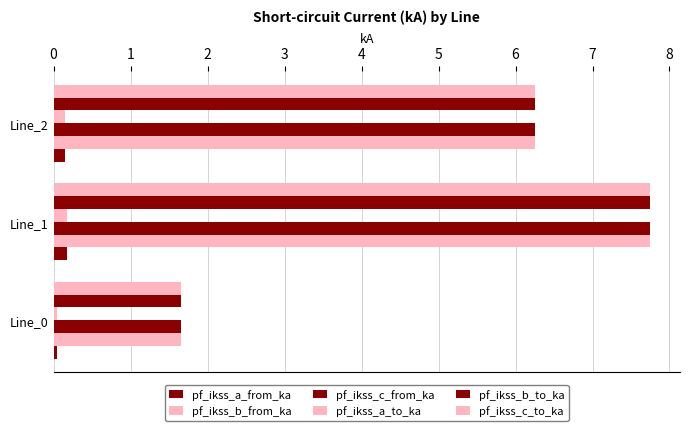

What is the greatest value displayed?

7.7